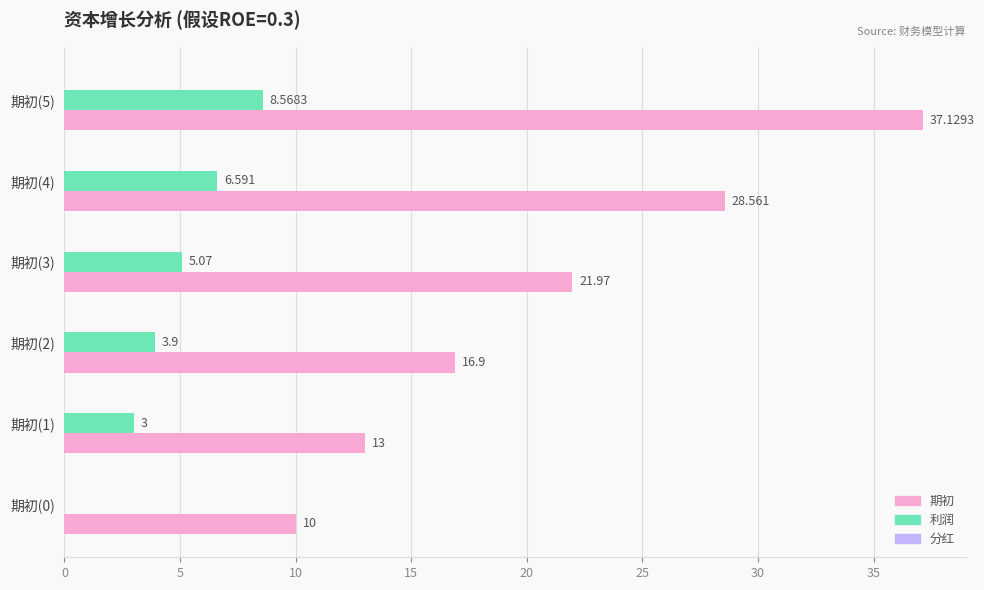

Count the number of data series in this chart.

2